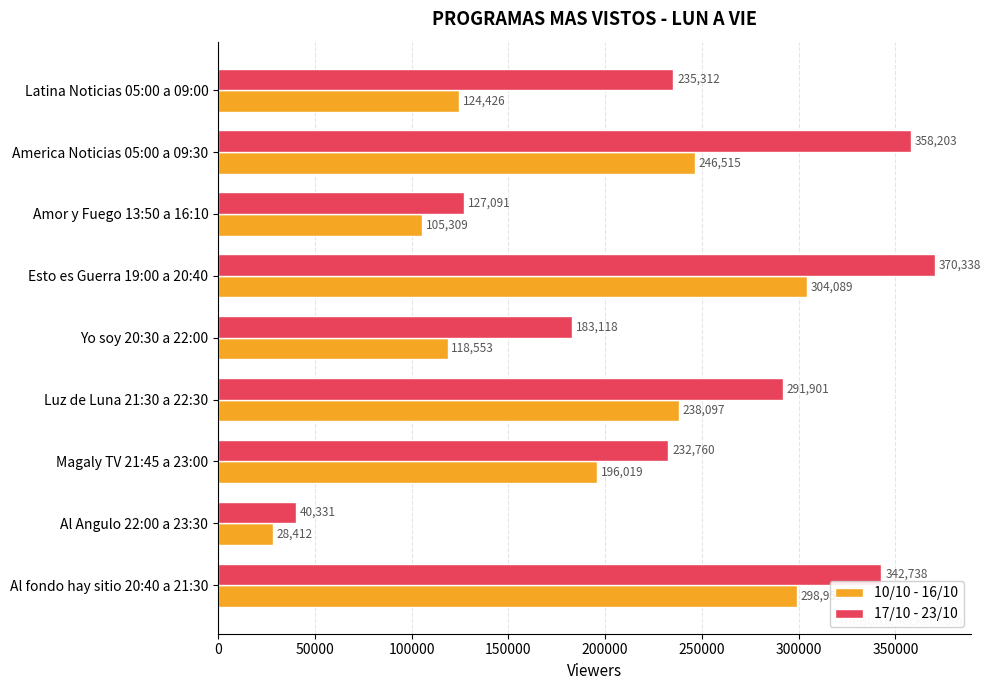

What are all the series names shown in the legend?

10/10 - 16/10, 17/10 - 23/10